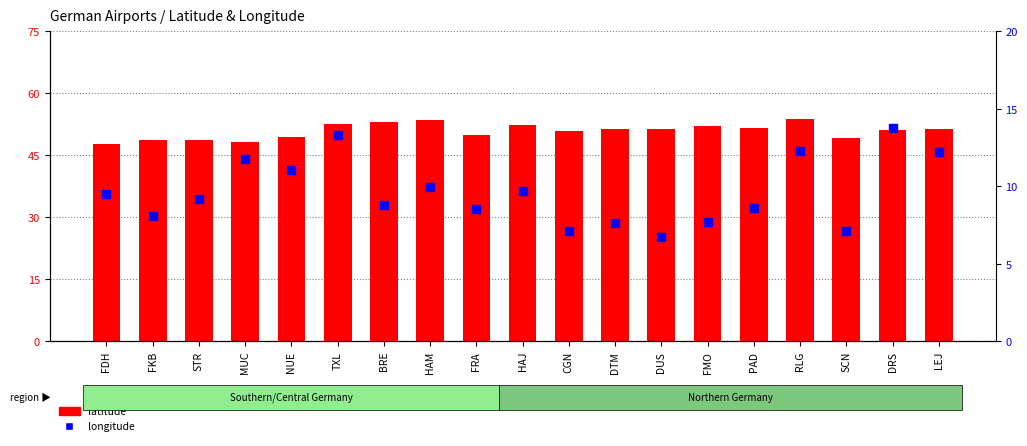

Is the value of longitude at FDH greater than the value of latitude at FMO?

No